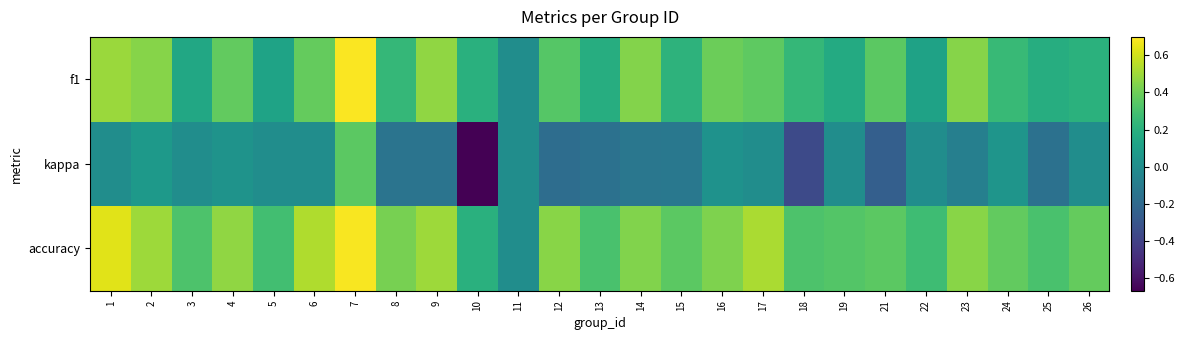

What is the minimum value shown in the chart?

-0.7